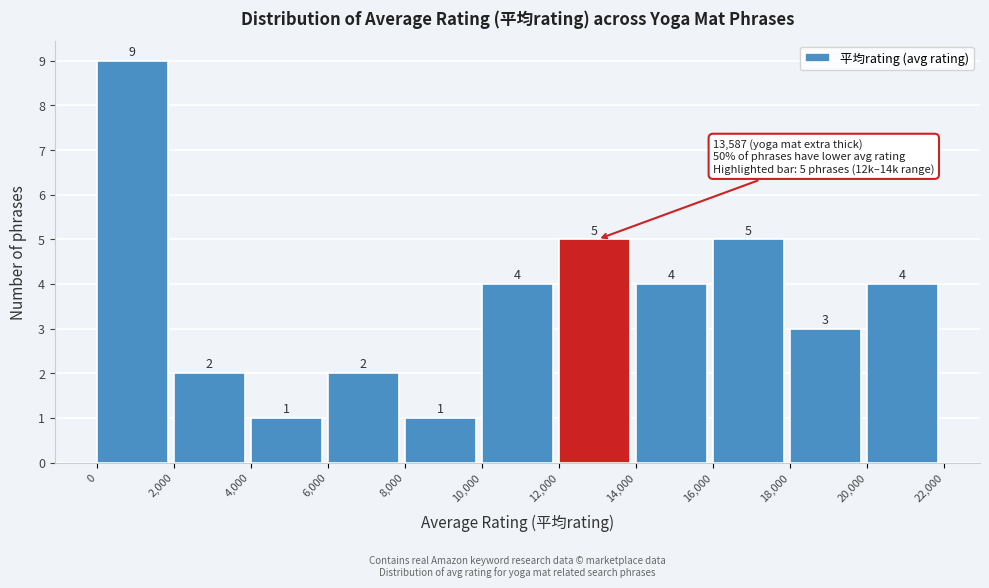

How tall is the bar that spans 12,000 to 14,000 on the x-axis?

5